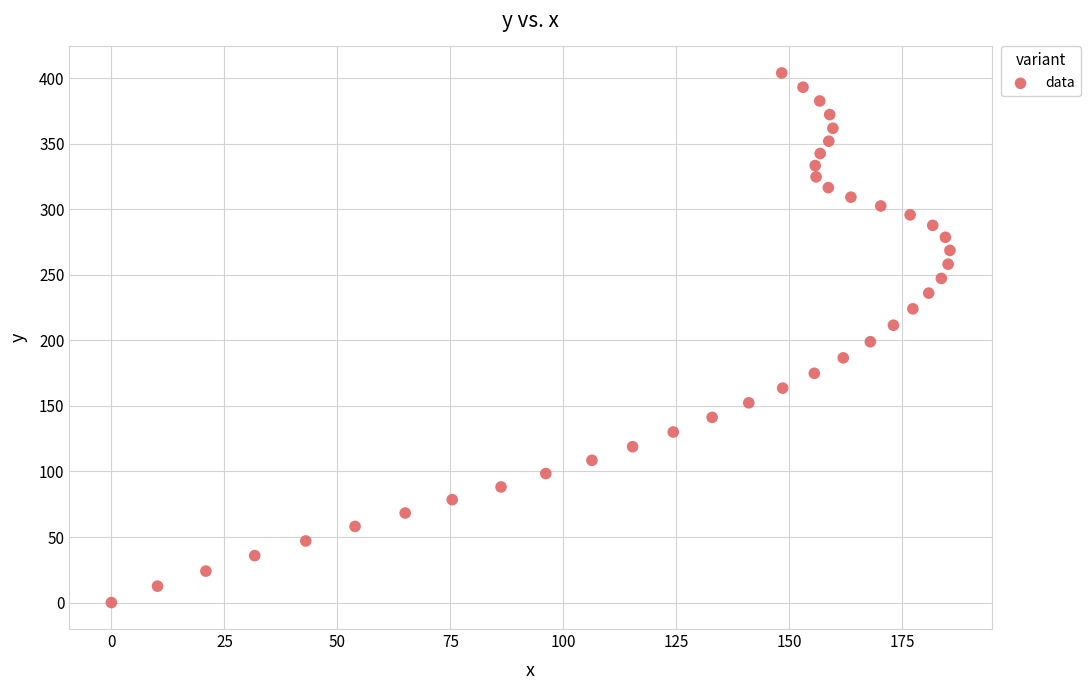

What is the range of Y values (max minus min)?

404.1